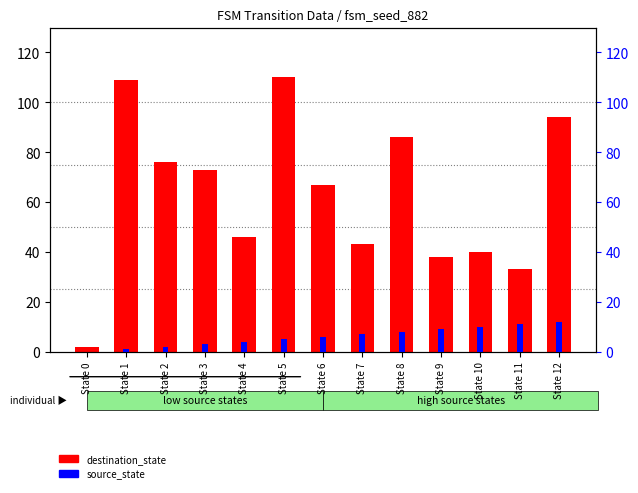

Is the value of destination_state at State 7 greater than the value of source_state at State 4?

Yes